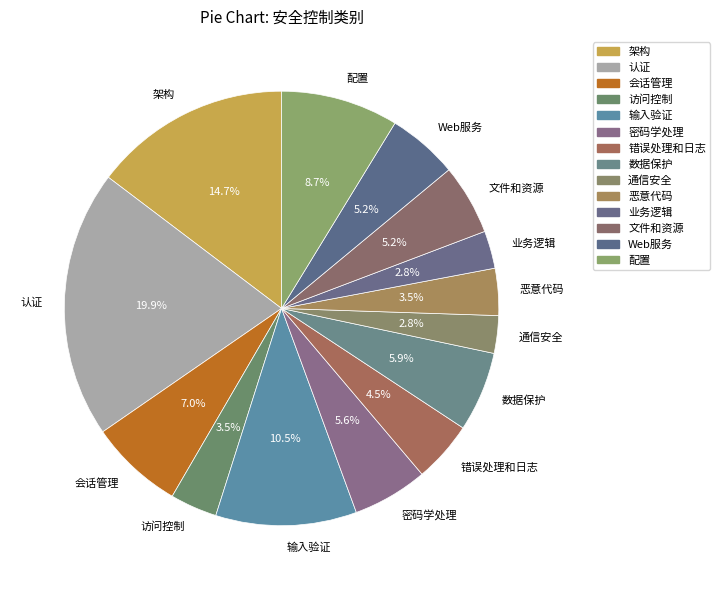

To the nearest percent, what is the combined percentage of 错误处理和日志 and 输入验证?

15%